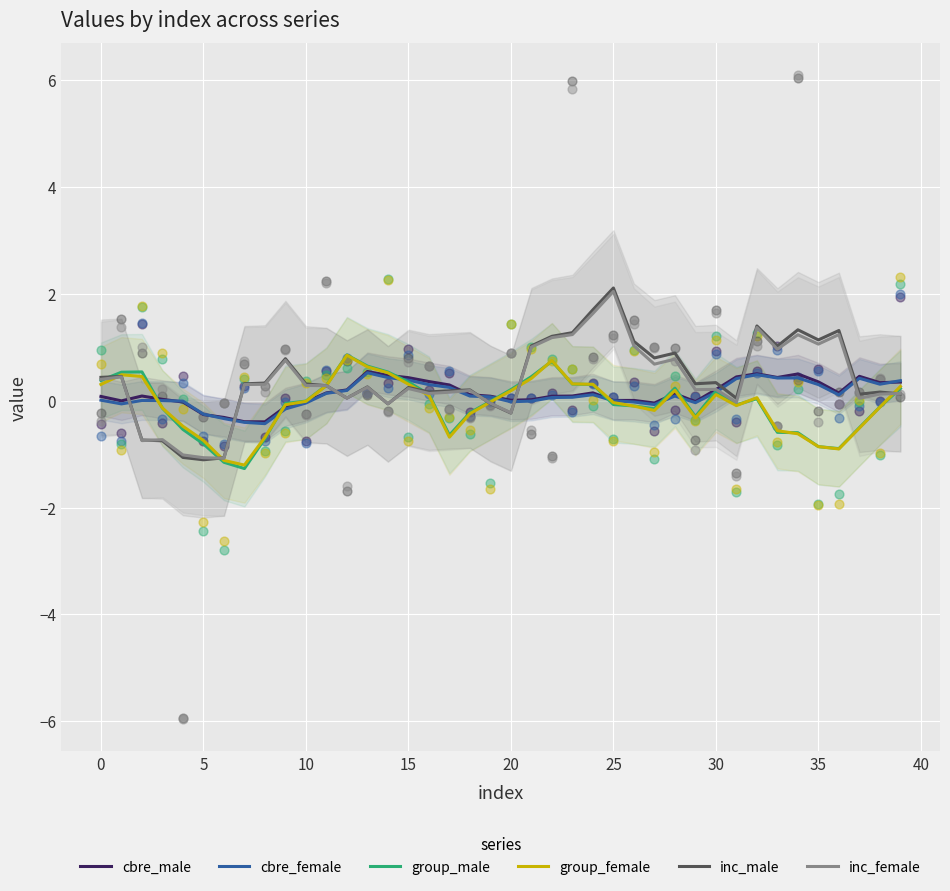

Which series has the largest total across all categories?

inc_male